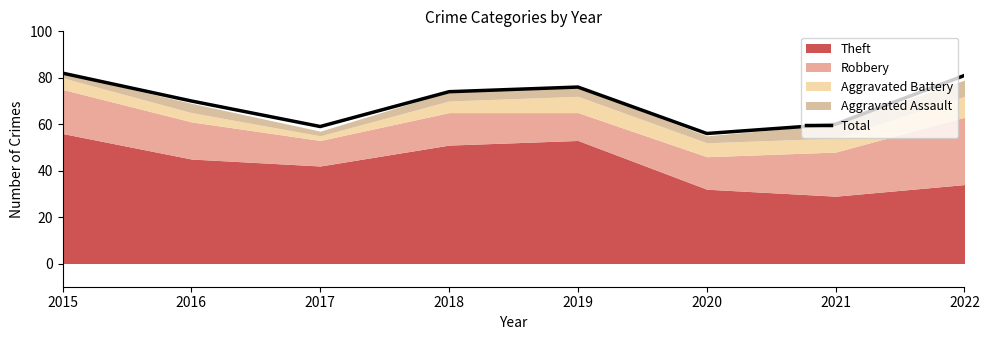

Is it true that the value at 2021 is 60?

True